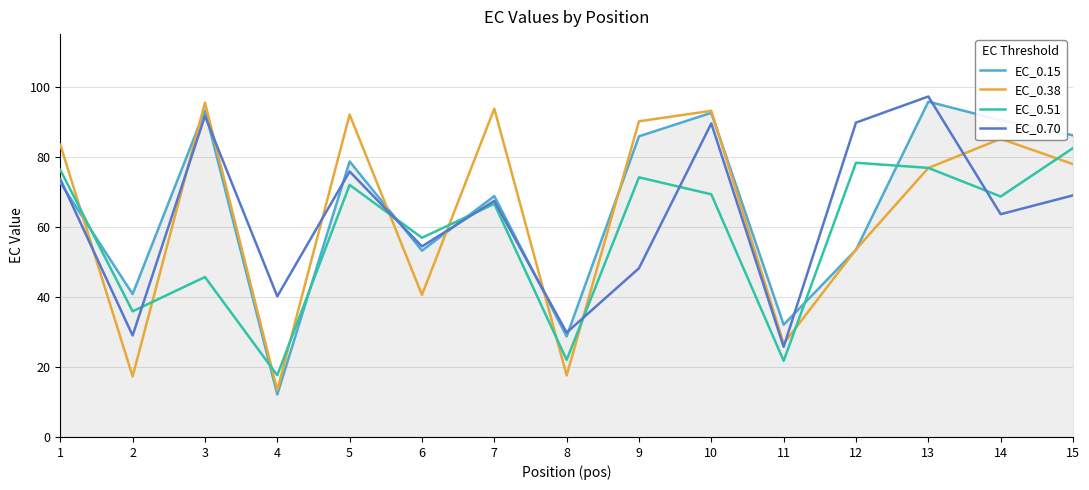

What is the total value across all series at 14?

307.8